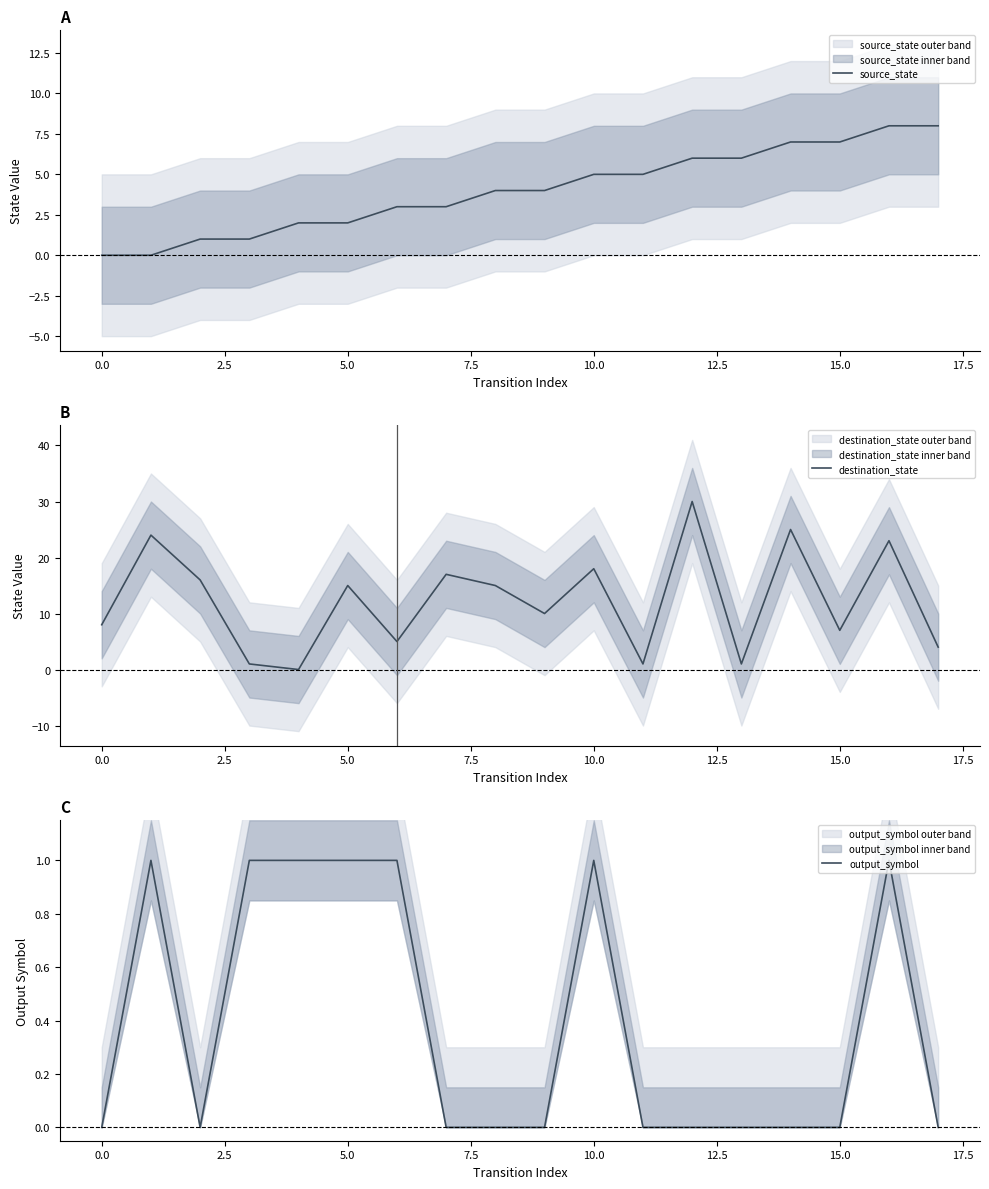

Is this an area chart (filled region under the line)?

No